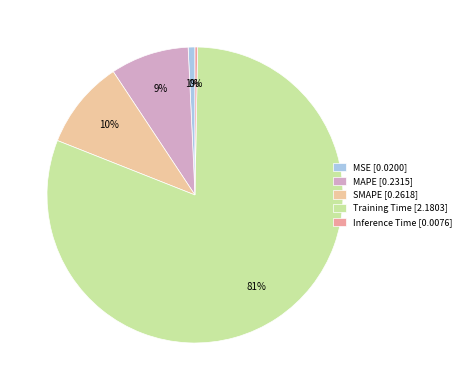

To the nearest percent, what is the combined percentage of MSE and SMAPE?

10%